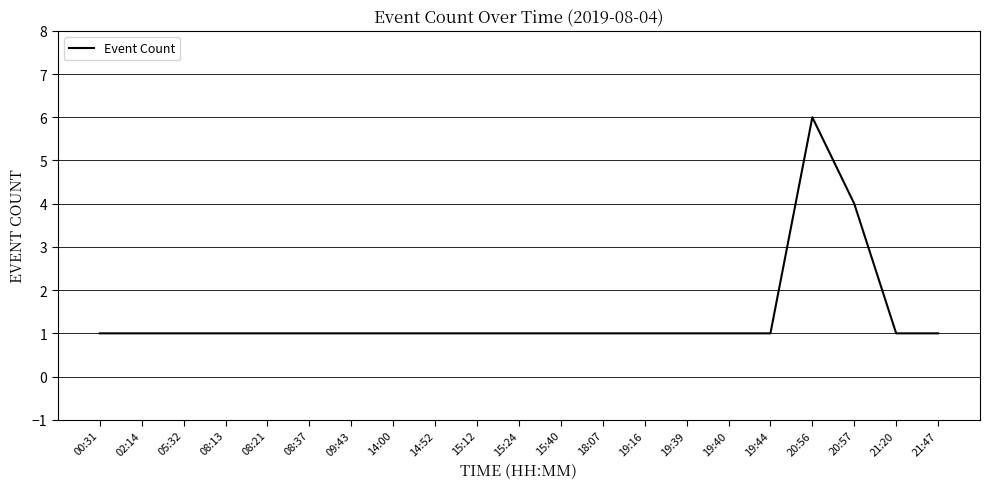

What position from the left is 19:44?

17